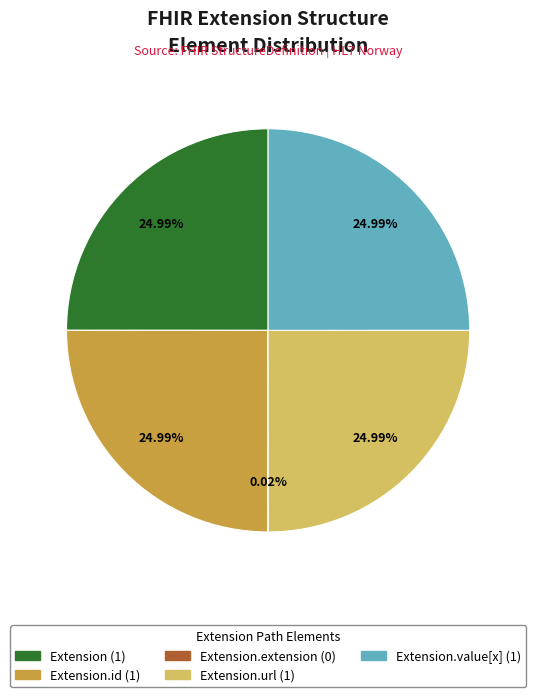

To the nearest percent, what is the average slice percentage?

20%